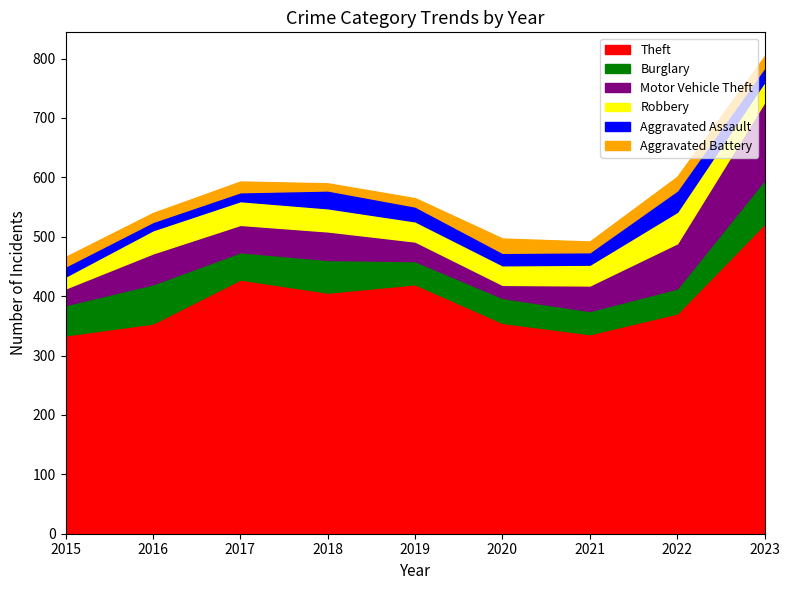

At which category does the chart reach its peak across all series?

2023